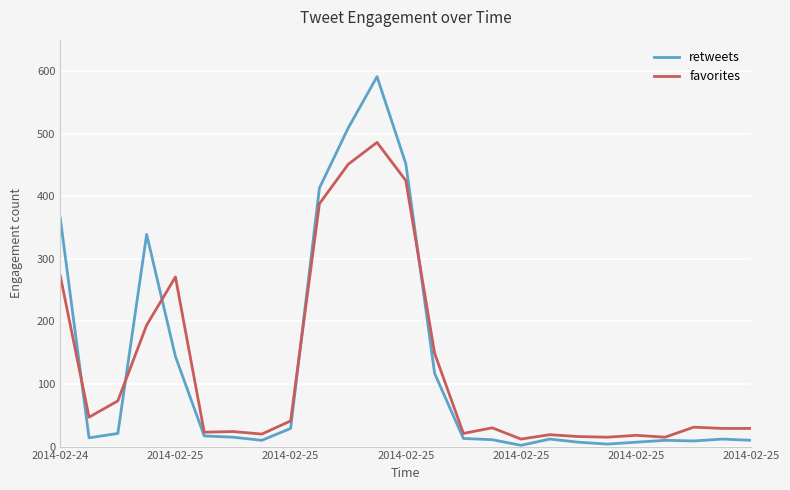

Which series has the widest spread of values?

retweets